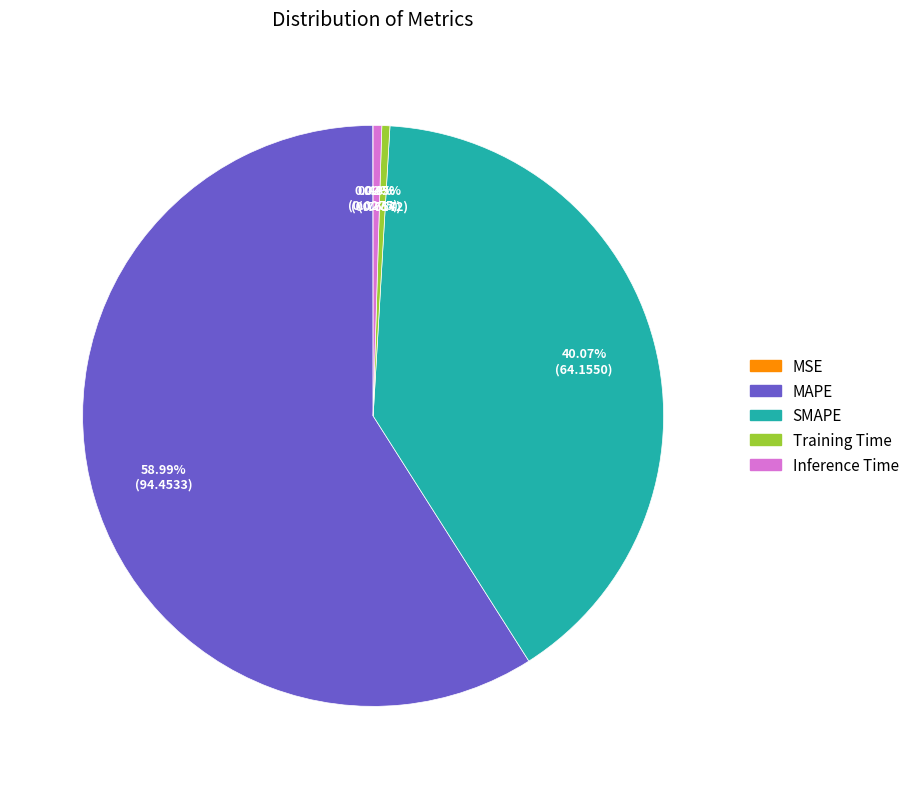

Which slice is the largest?

MAPE